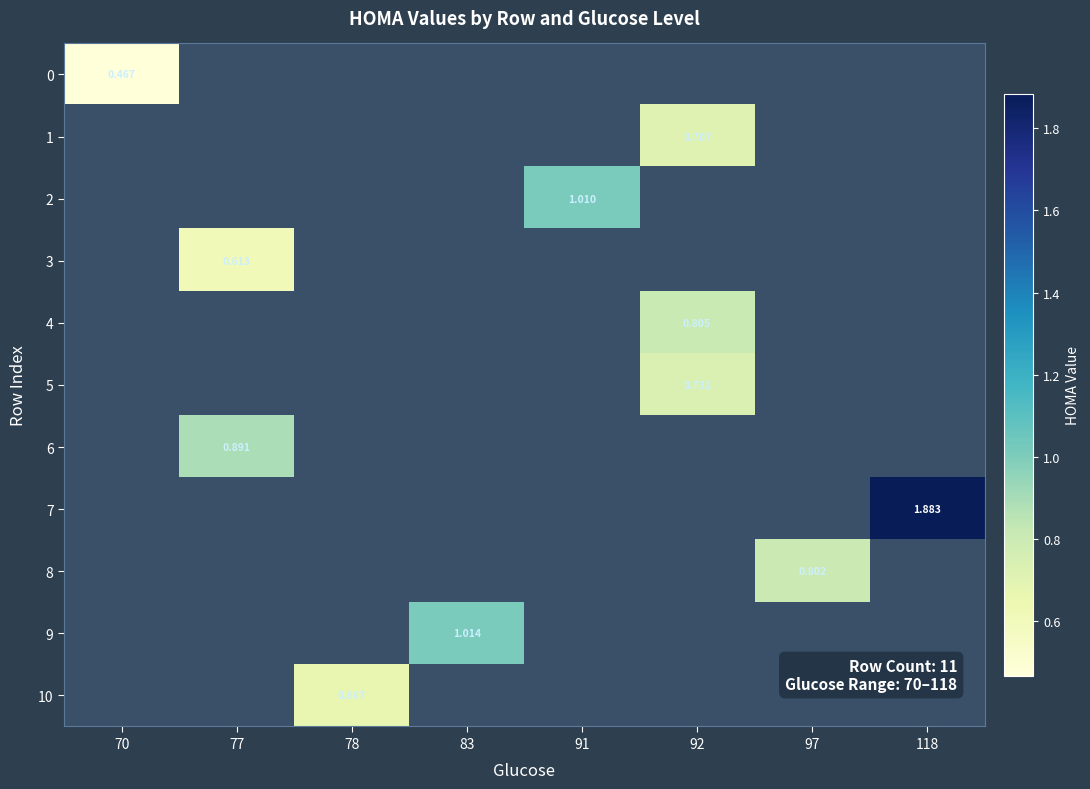

What is the maximum value for row_0?

0.5